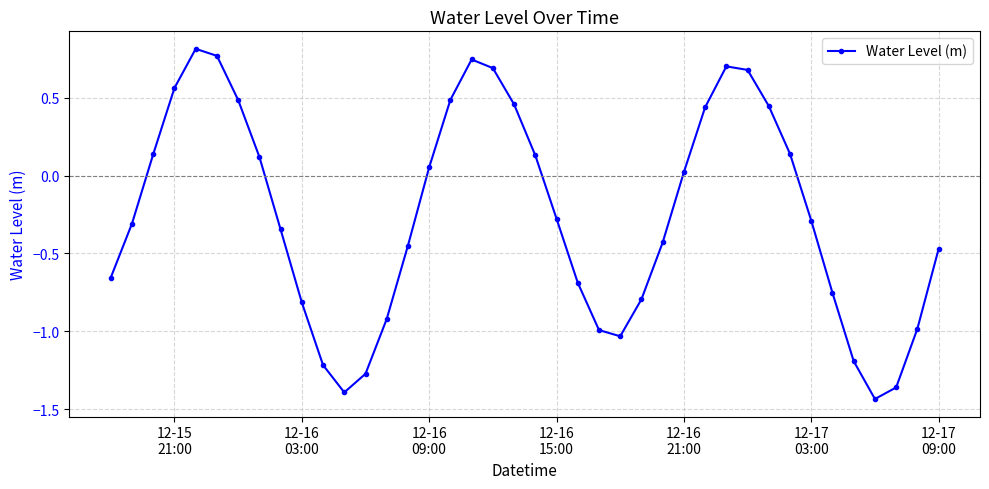

True or false: the data has more than 0 interior local peaks.

True